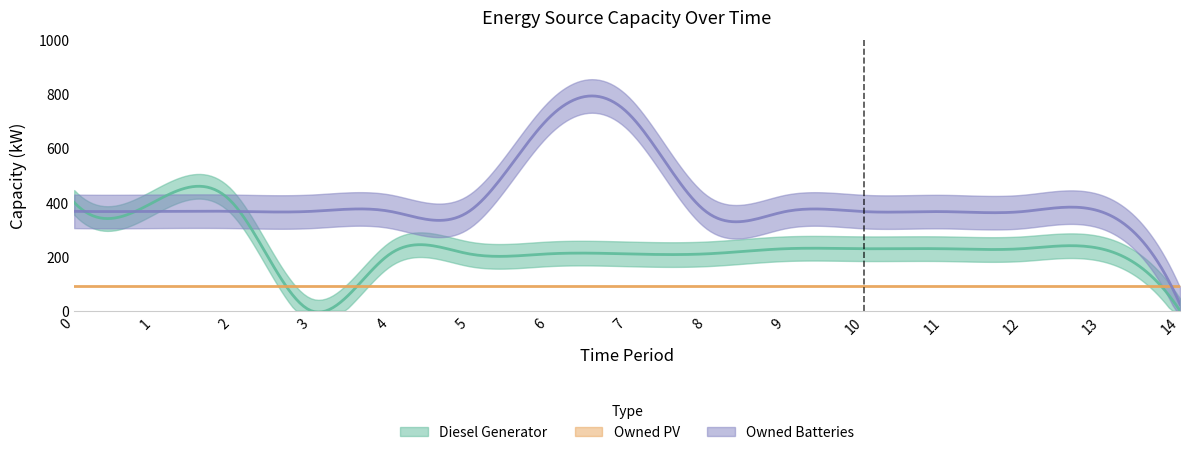

Between 5 and 6, which series saw the biggest shift?

Owned Batteries